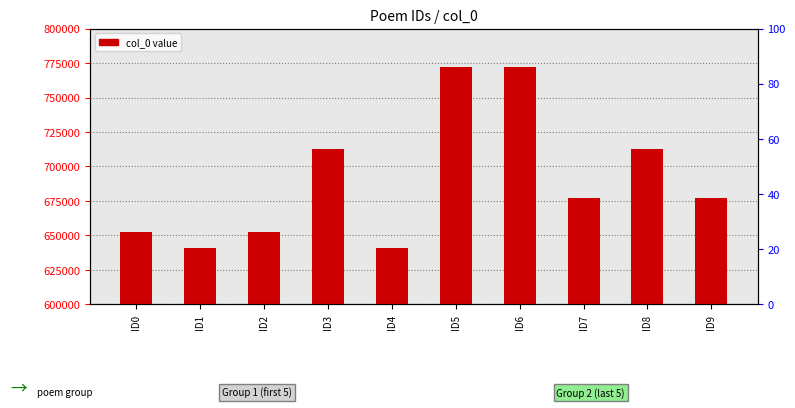

What is the smallest value displayed?

640717